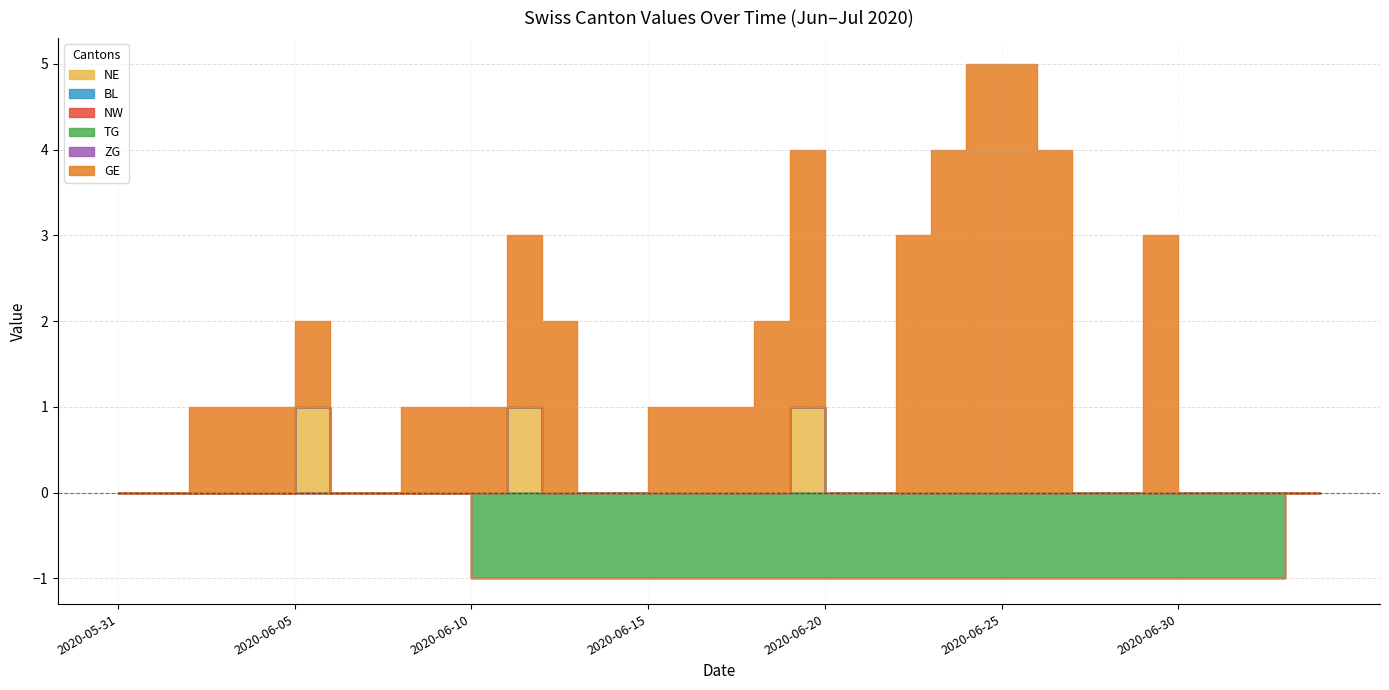

What position from the right is 2020-06-16?

19